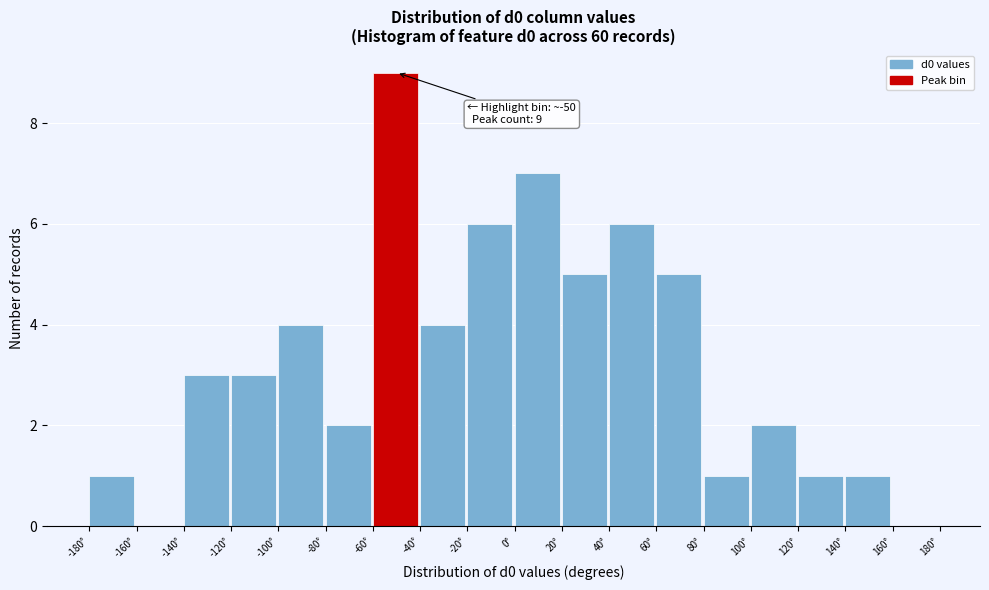

Which range on the x-axis has the tallest bar?

-60 to -40